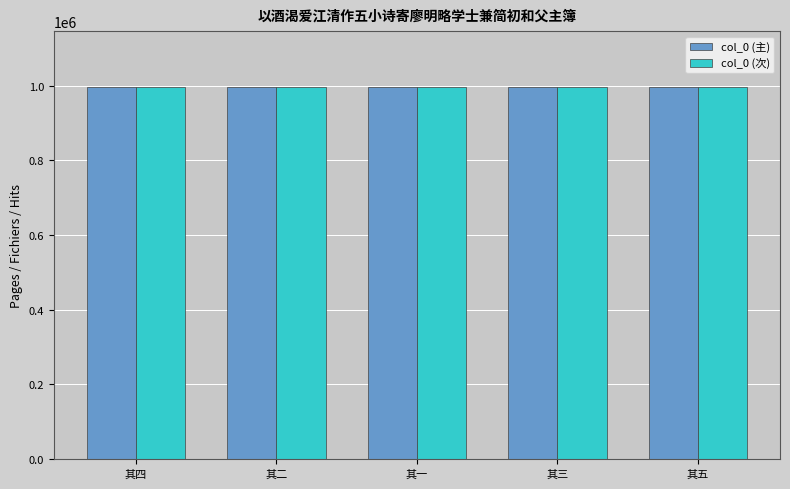

The col_0 (主) series shows 996400 at 其五. True or false?

True